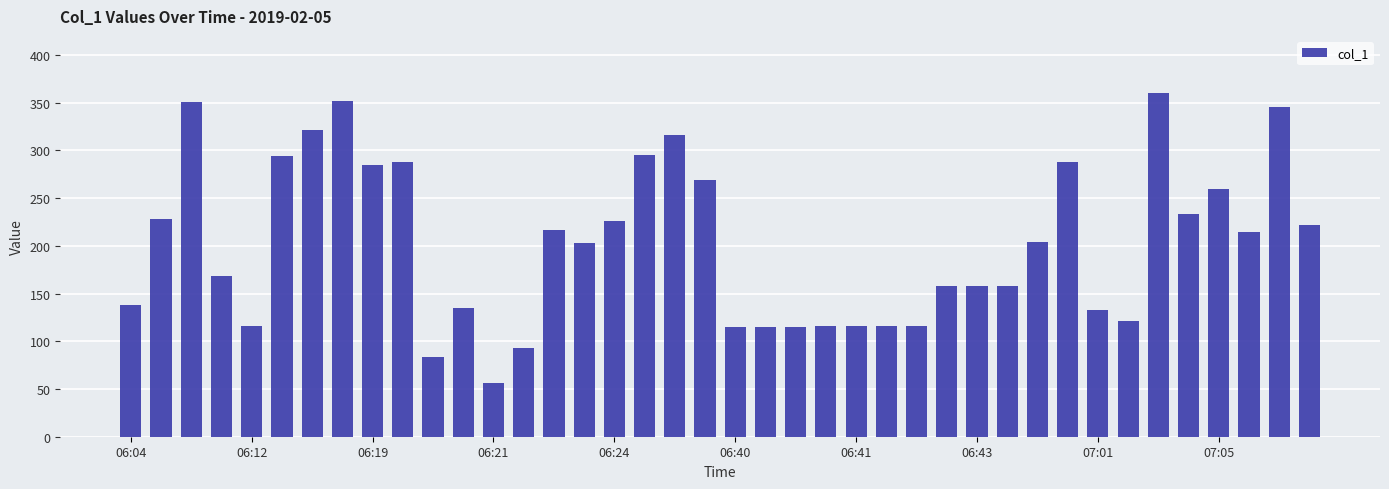

What is the smallest value displayed?

56.5